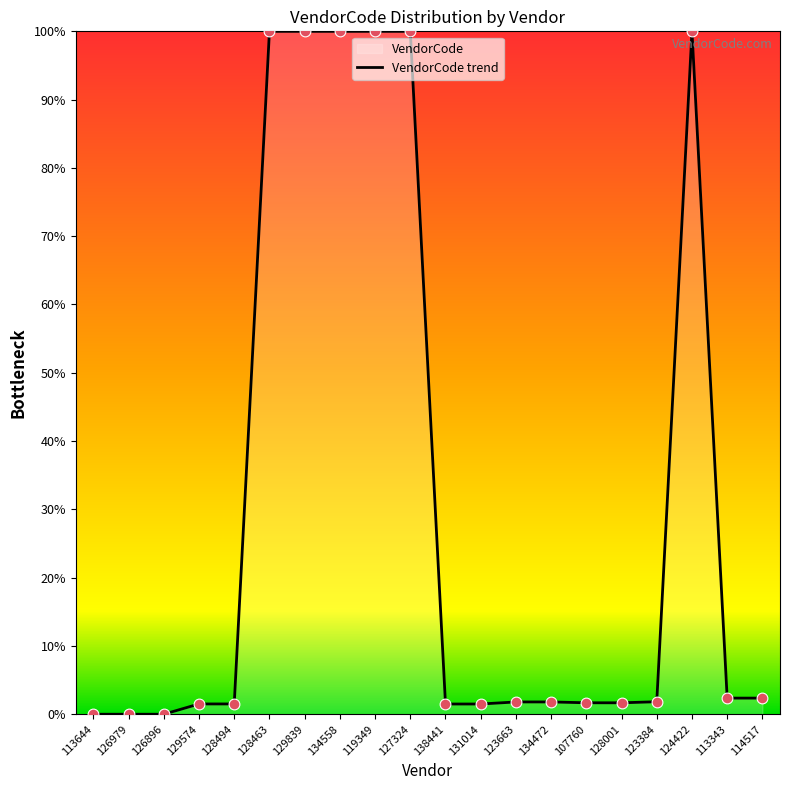

What is the change in value from 113644 to 123663?

+1.8